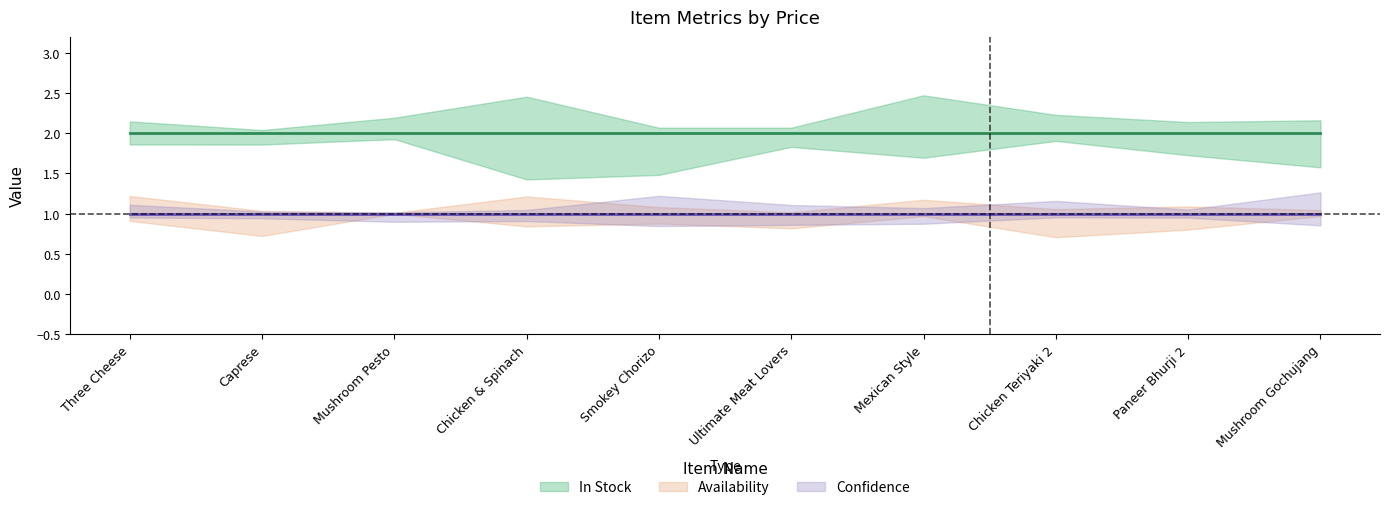

True or false: Availability has more than 2 interior local peaks.

False